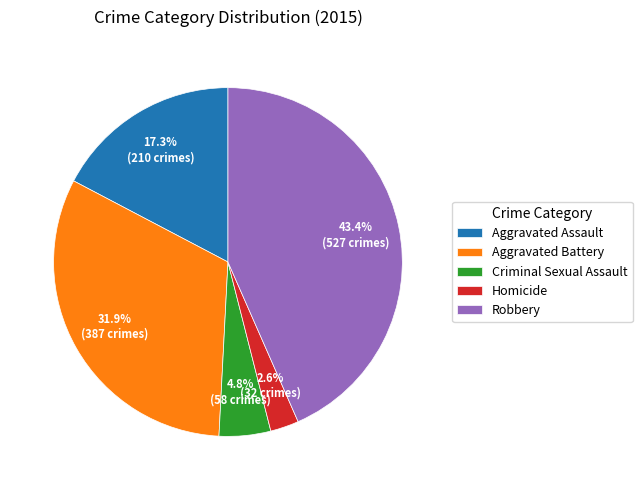

Do Homicide and Criminal Sexual Assault together represent more than half of the pie?

No